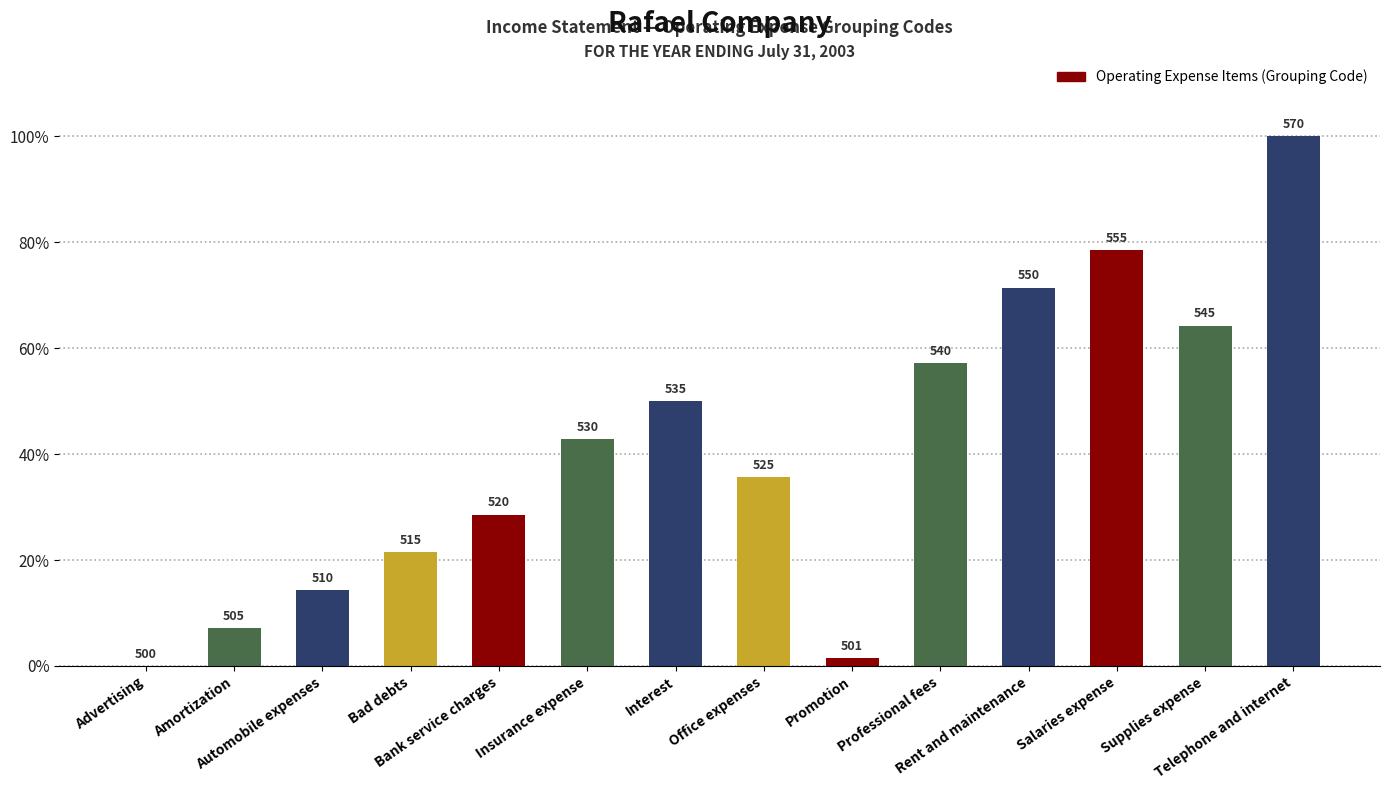

Reading right to left, what are all the values shown in this chart?

Telephone and internet=1.0	Supplies expense=0.6	Salaries expense=0.8	Rent and maintenance=0.7	Professional fees=0.6	Promotion=0.0	Office expenses=0.4	Interest=0.5	Insurance expense=0.4	Bank service charges=0.3	Bad debts=0.2	Automobile expenses=0.1	Amortization=0.1	Advertising=0.0